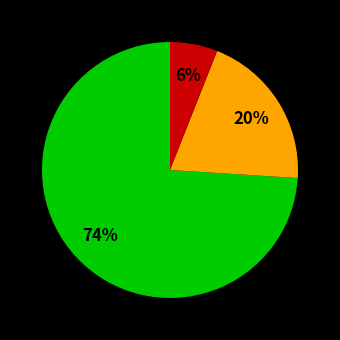

Is there any slice that represents more than half of the pie?

Yes